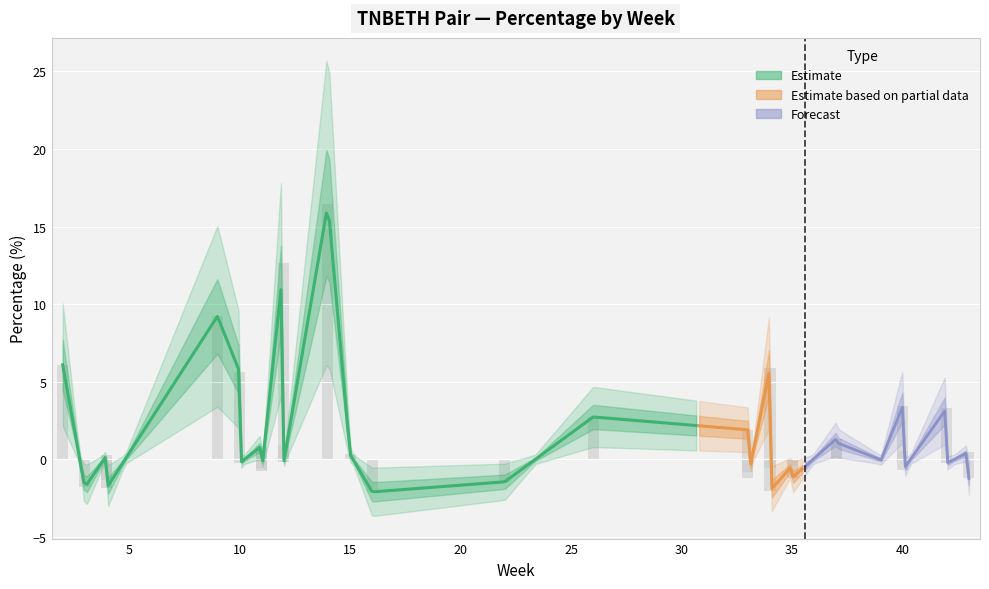

Which label corresponds to the smallest value in the chart?

16